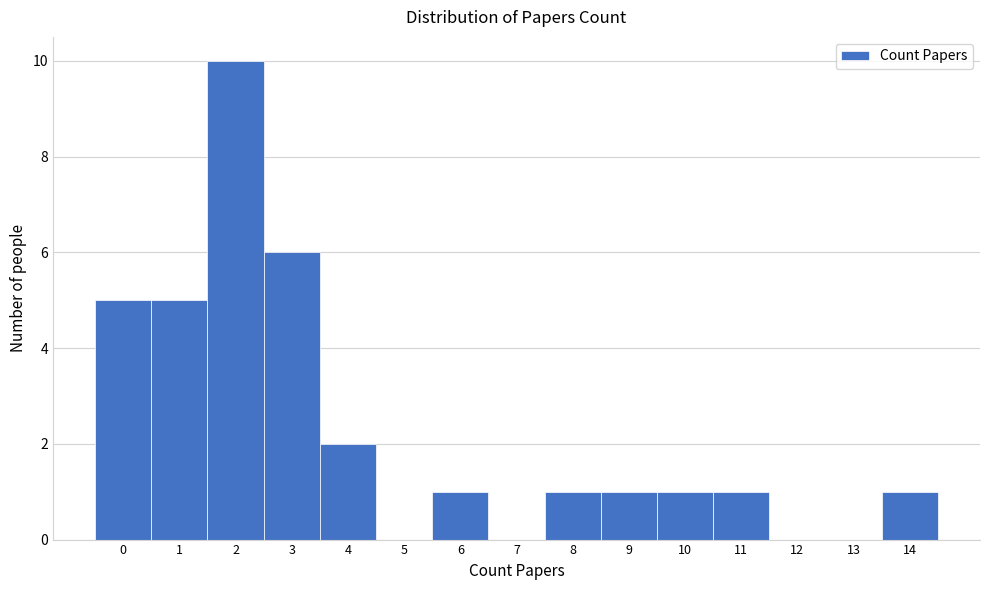

What is the height of the bar covering 9.5 to 10.5 on the x-axis? The values are not printed on the chart, so give them approximately, as read against the axis.

1